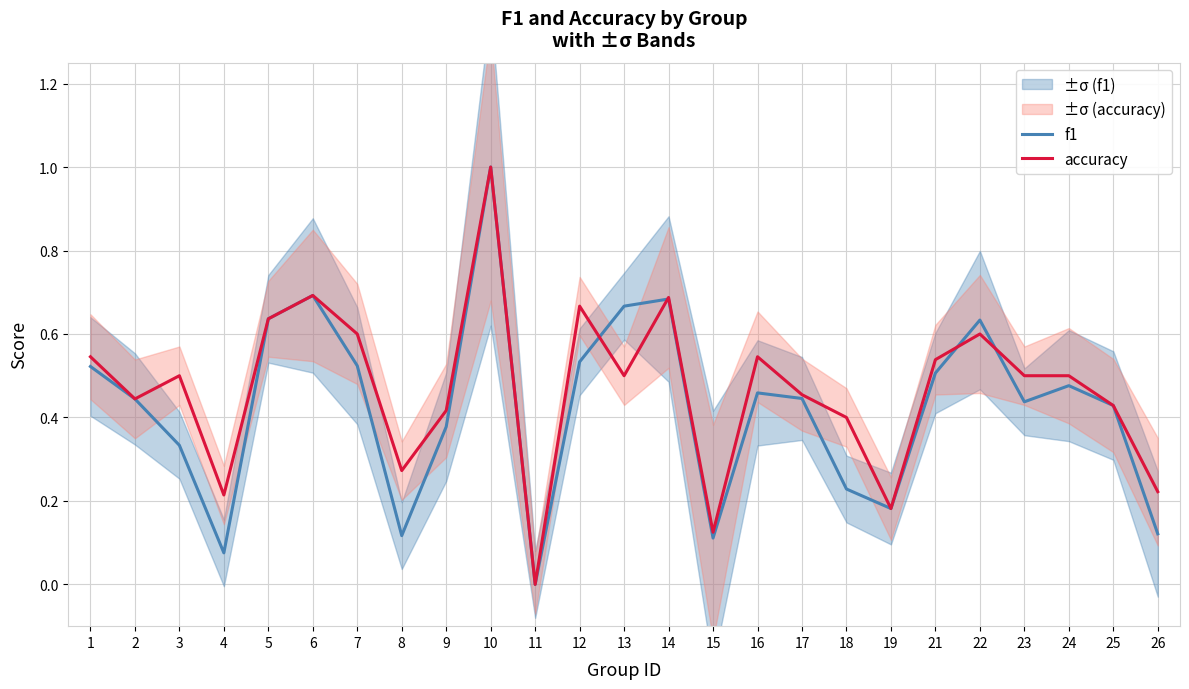

Reading right to left, list all the values displayed in this chart.

f1: 26=0.1	25=0.4	24=0.5	23=0.4	22=0.6	21=0.5	19=0.2	18=0.2	17=0.4	16=0.5	15=0.1	14=0.7	13=0.7	12=0.5	11=0.0	10=1.0	9=0.4	8=0.1	7=0.5	6=0.7	5=0.6	4=0.1	3=0.3	2=0.4	1=0.5
accuracy: 26=0.2	25=0.4	24=0.5	23=0.5	22=0.6	21=0.5	19=0.2	18=0.4	17=0.5	16=0.5	15=0.1	14=0.7	13=0.5	12=0.7	11=0.0	10=1.0	9=0.4	8=0.3	7=0.6	6=0.7	5=0.6	4=0.2	3=0.5	2=0.4	1=0.5